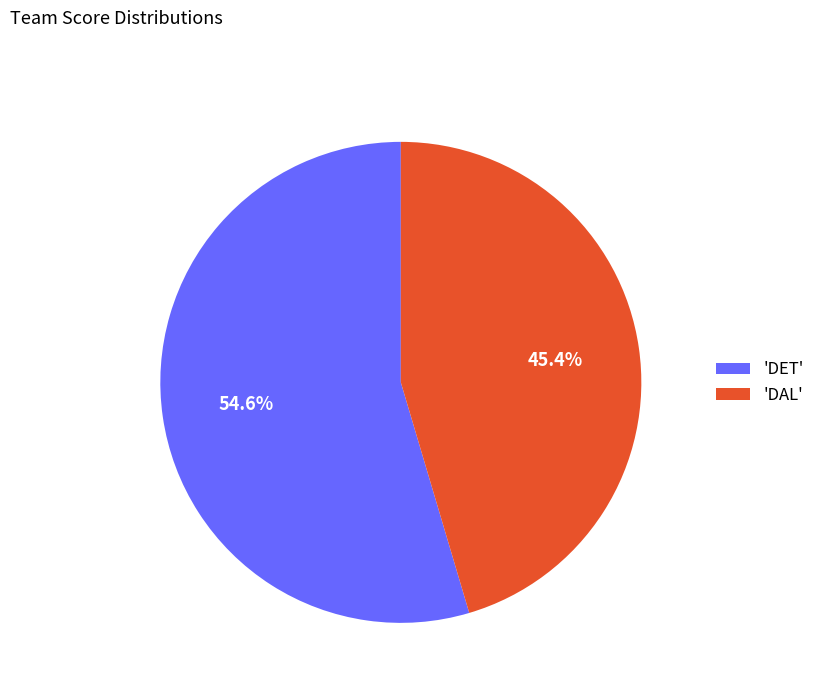

Which slice is the smallest?

'DAL'